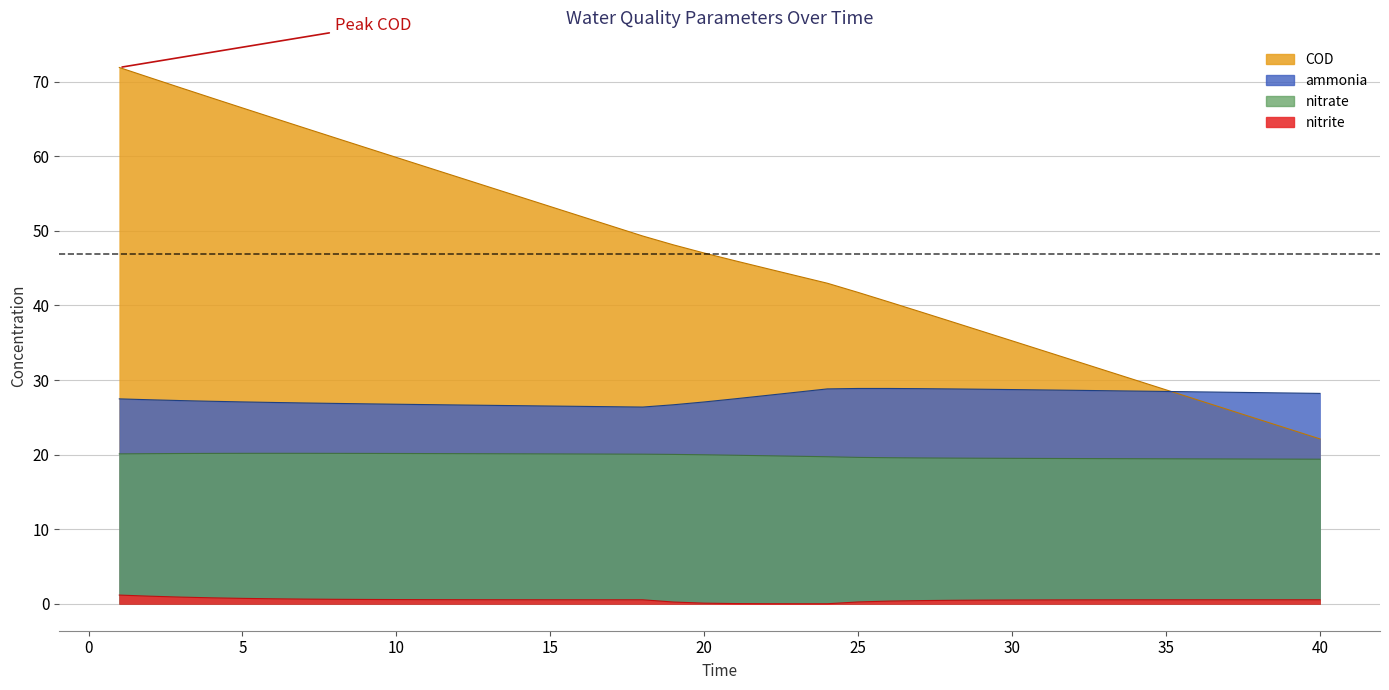

After their last crossing, which series has the higher values: COD or ammonia?

ammonia